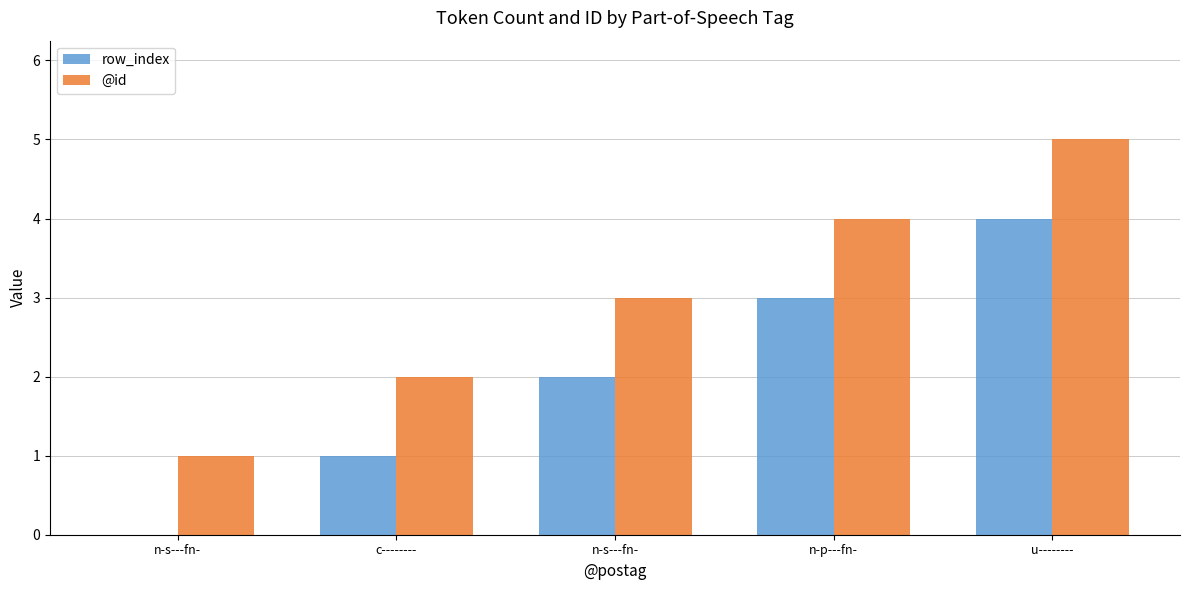

Rank the categories by row_index value from lowest to highest.

n-s---fn-, c--------, n-s---fn-, n-p---fn-, u--------